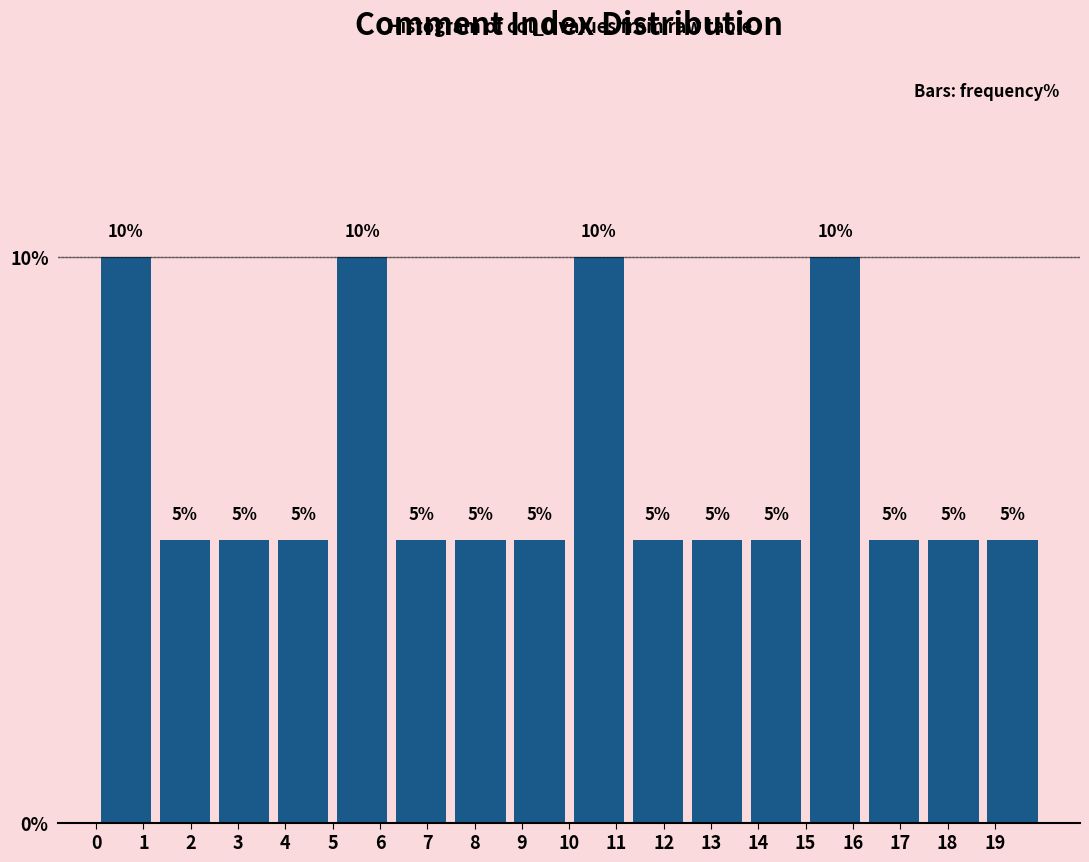

Reading left to right, transcribe this chart: for each bar, give the range it covers on the x-axis and its height. The bar edges are not printed on the chart, so give them approximately, as read against the axis.

0.00 to 1.25: 10
1.25 to 2.50: 5
2.50 to 3.75: 5
3.75 to 5.00: 5
5.00 to 6.25: 10
6.25 to 7.50: 5
7.50 to 8.75: 5
8.75 to 10.00: 5
10.00 to 11.25: 10
11.25 to 12.50: 5
12.50 to 13.75: 5
13.75 to 15.00: 5
15.00 to 16.25: 10
16.25 to 17.50: 5
17.50 to 18.75: 5
18.75 to 20.00: 5